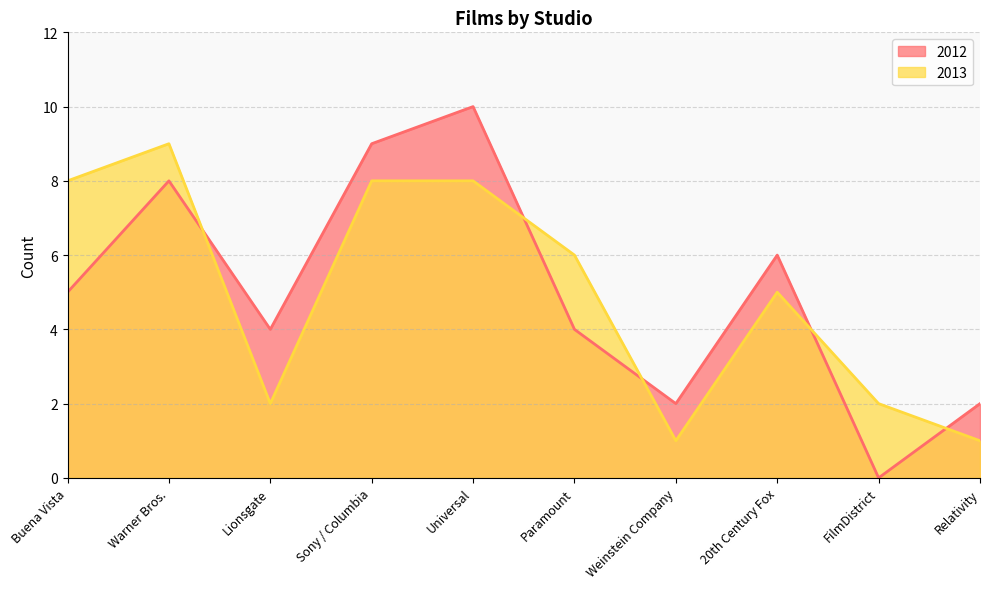

Reading right to left, transcribe all the data shown in this chart.

2012: Relativity=2	FilmDistrict=0	20th Century Fox=6	Weinstein Company=2	Paramount=4	Universal=10	Sony / Columbia=9	Lionsgate=4	Warner Bros.=8	Buena Vista=5
2013: Relativity=1	FilmDistrict=2	20th Century Fox=5	Weinstein Company=1	Paramount=6	Universal=8	Sony / Columbia=8	Lionsgate=2	Warner Bros.=9	Buena Vista=8